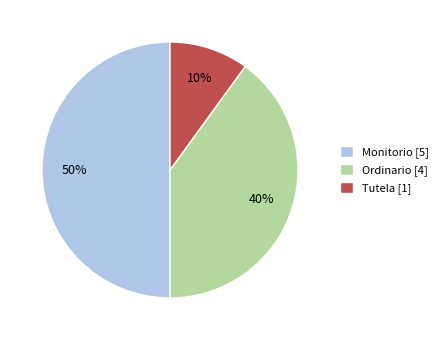

Which category has the biggest portion of the pie?

Monitorio